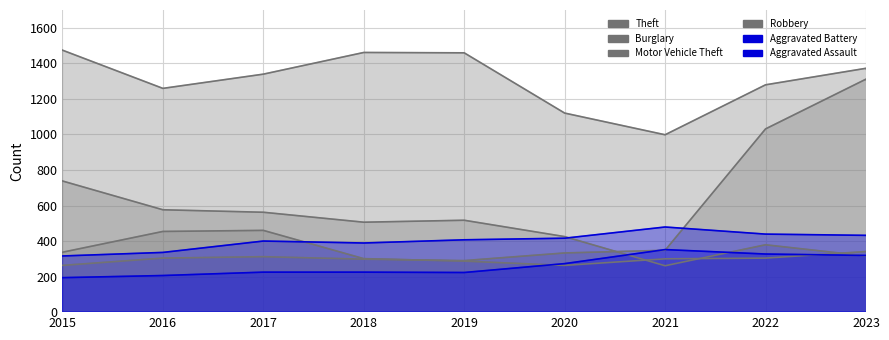

What is the average value of the Aggravated Battery series?

365